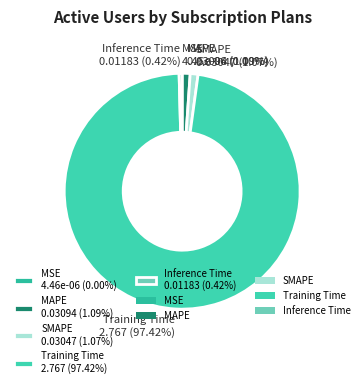

Is it true that SMAPE is 1% of the pie?

True